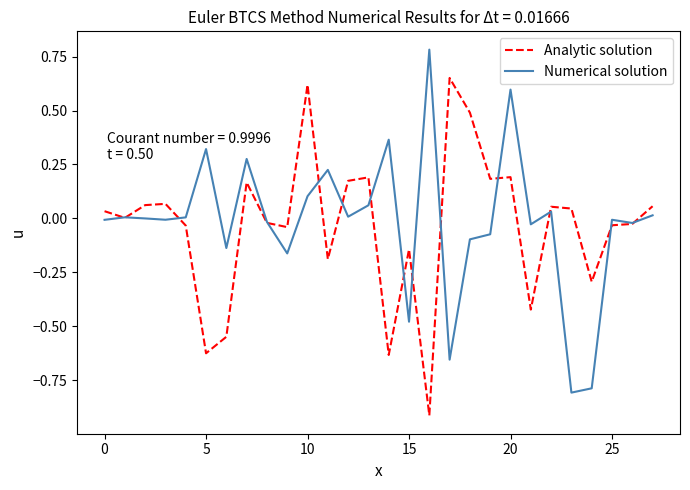

What is the difference between the second highest and second lowest values in the Analytic solution series?

1.3